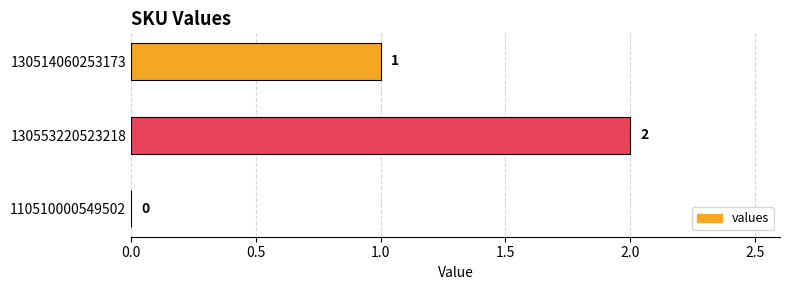

What is the sum of all values?

3